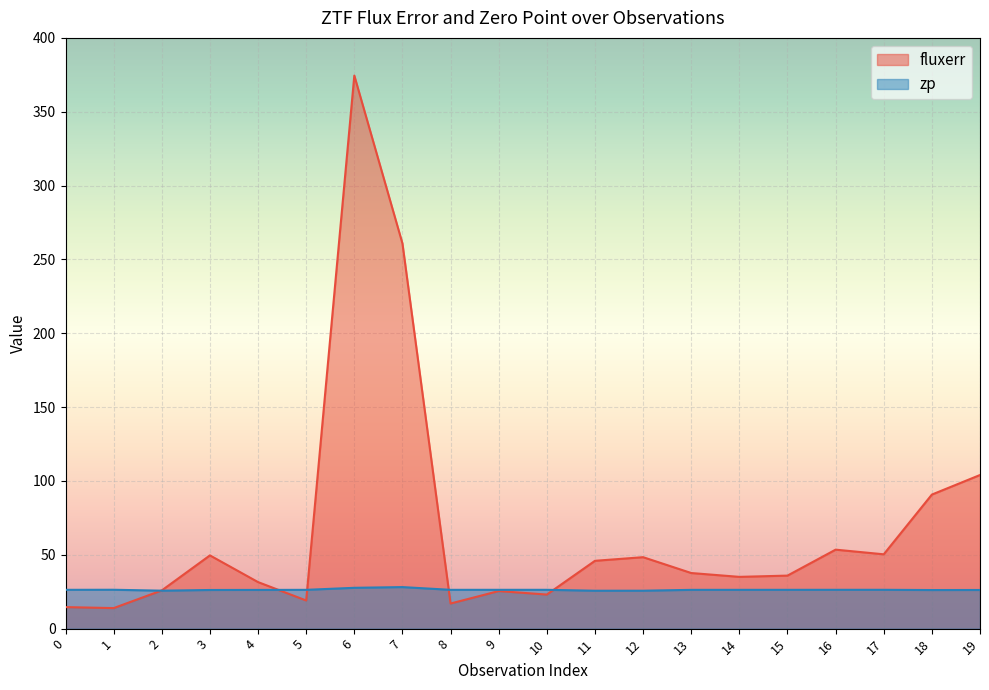

What is the value of the zp point at the 20th from the left?

26.2